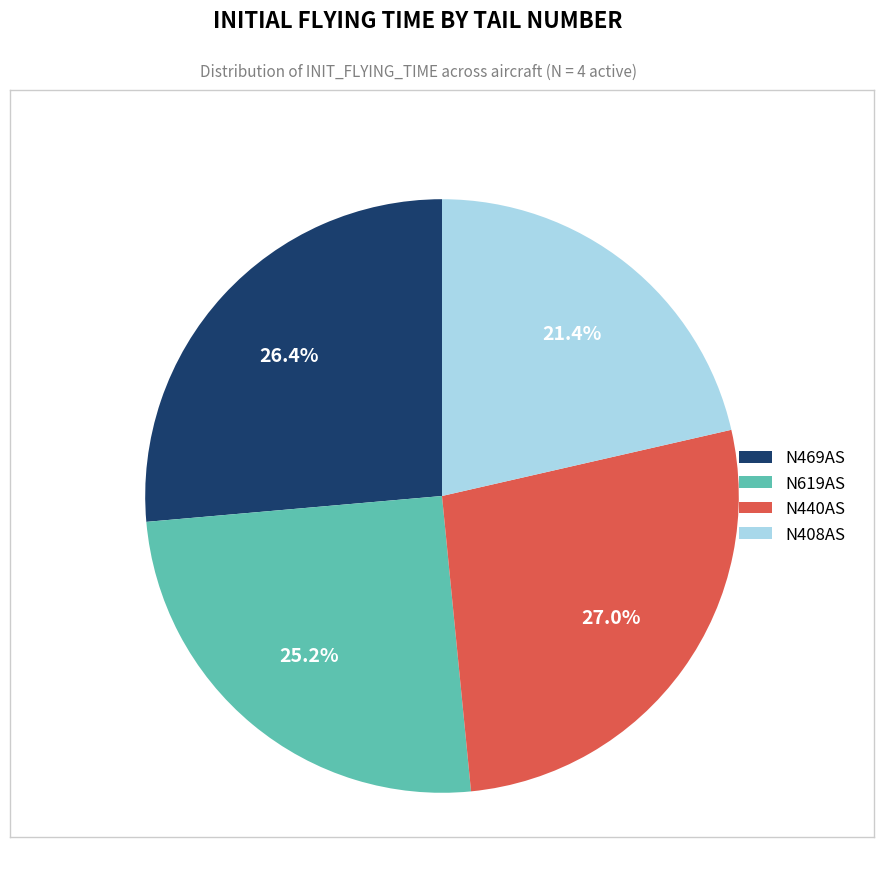

Approximately how many times larger is the value at N408AS compared to N469AS?

0.8